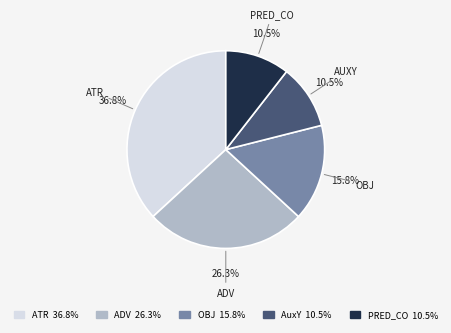

Is there any slice that represents more than half of the pie?

No